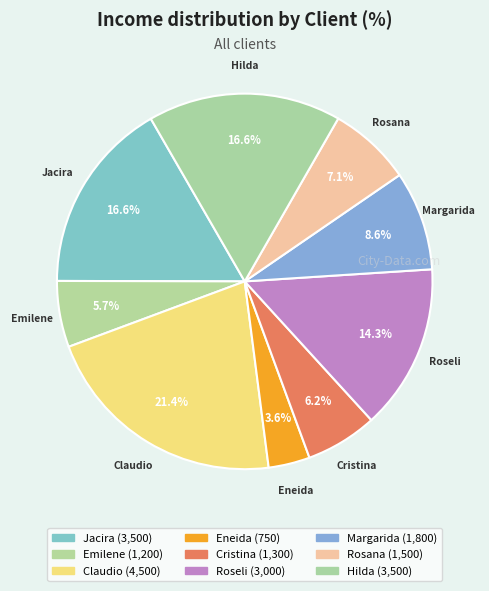

Rank the categories by value from highest to lowest.

Claudio, Jacira, Hilda, Roseli, Margarida, Rosana, Cristina, Emilene, Eneida